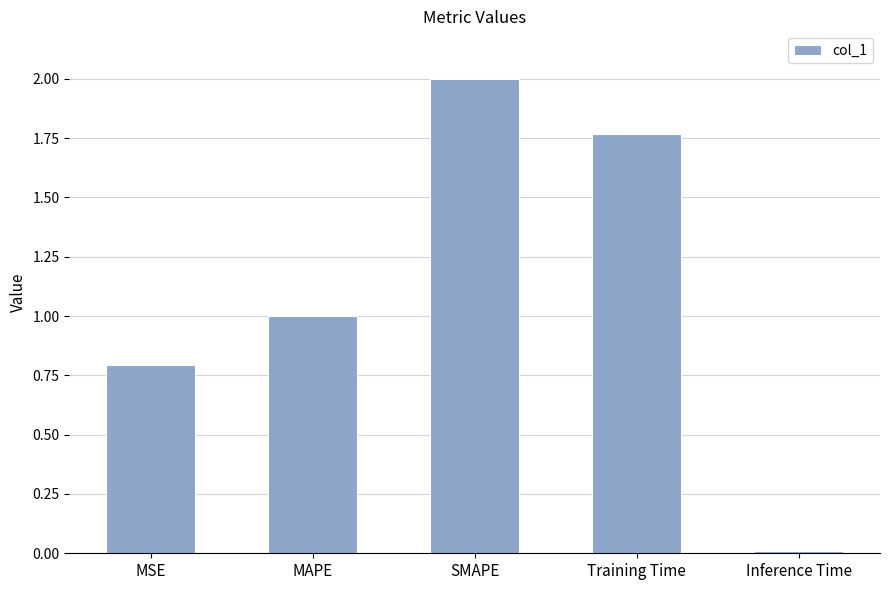

Read the value at MSE.

0.8